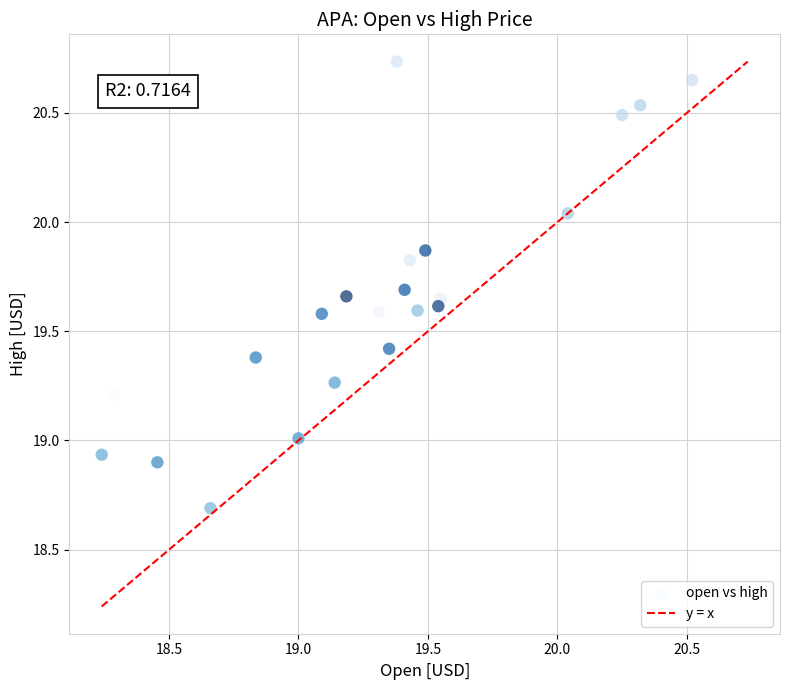

What is the range of X values (max minus min)?

2.3